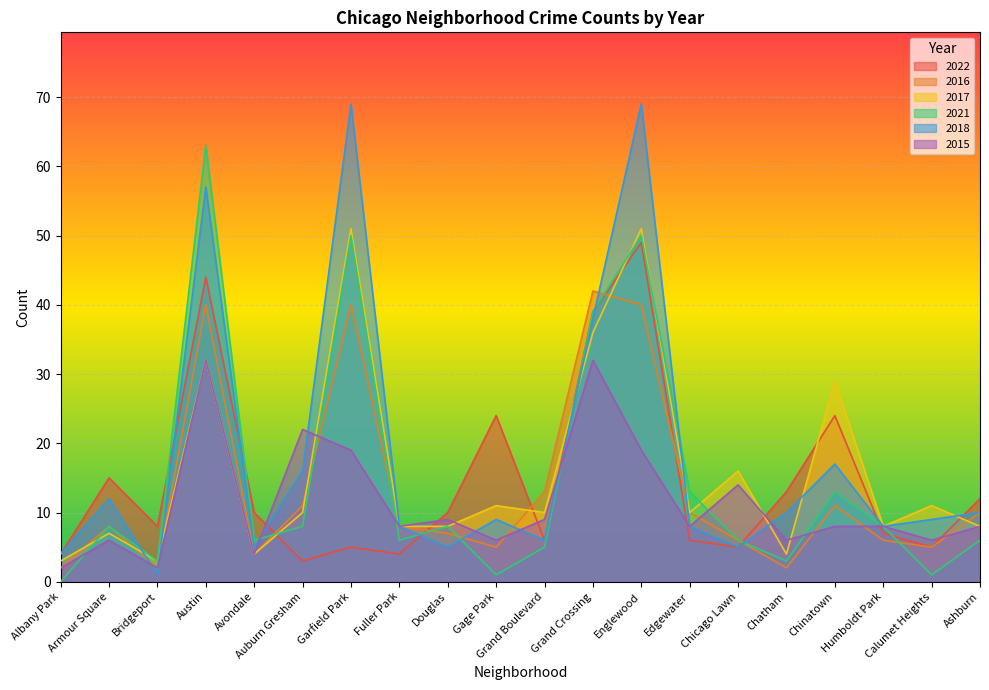

Between Avondale and Fuller Park, which is larger?

Avondale